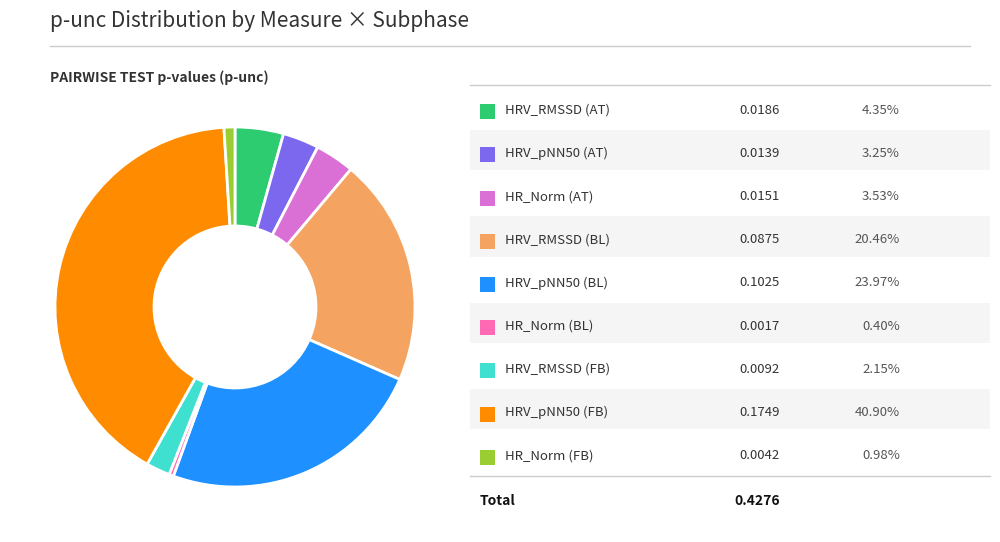

Is there any slice that represents more than half of the pie?

No